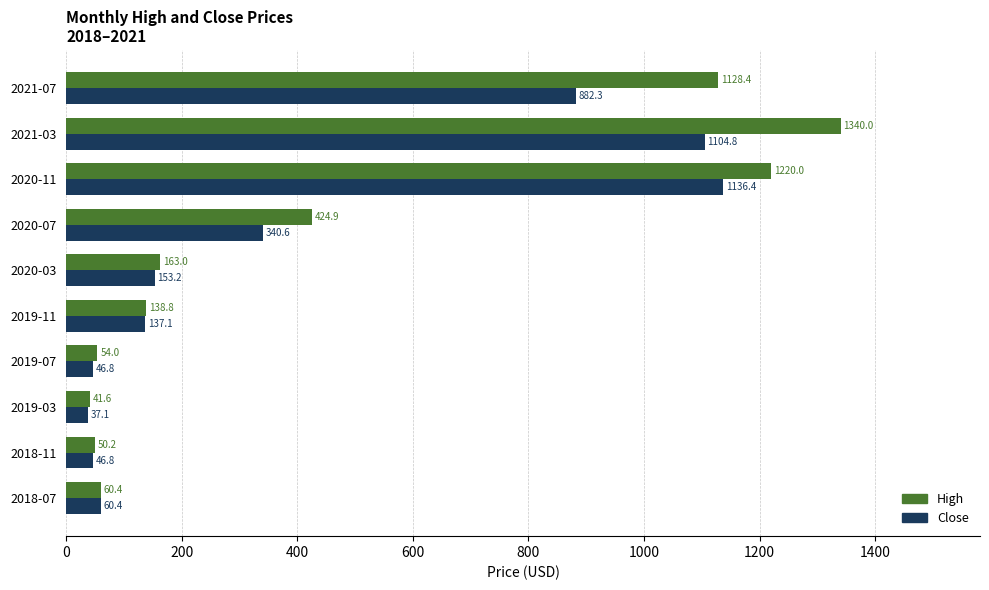

Which category has the highest value in the Close series?

2020-11